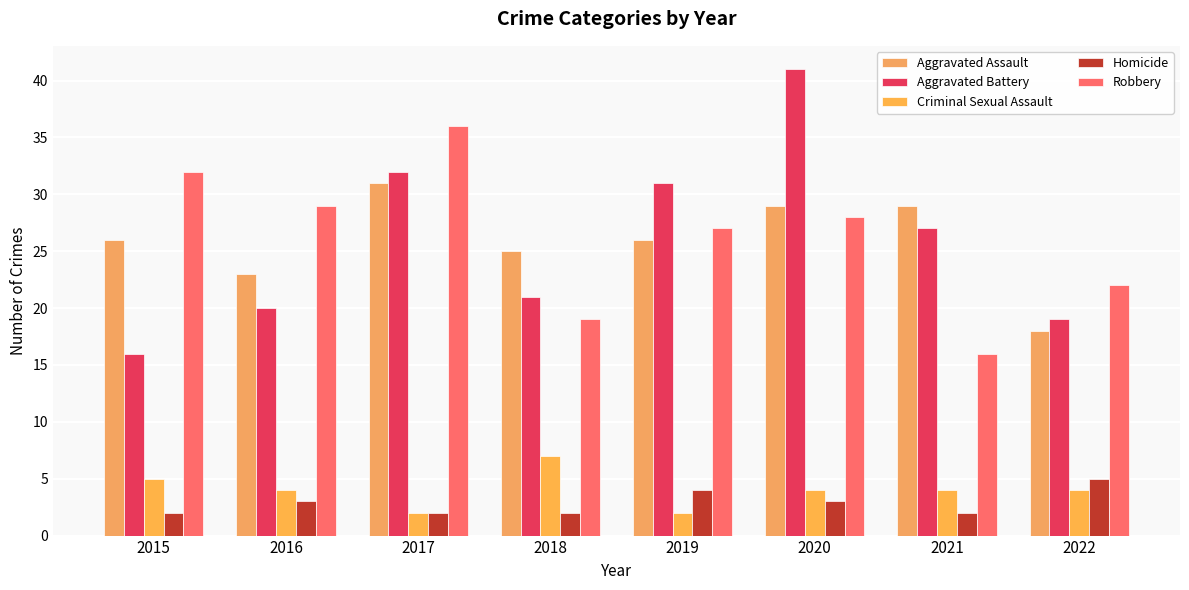

How many data points does each series have?

8